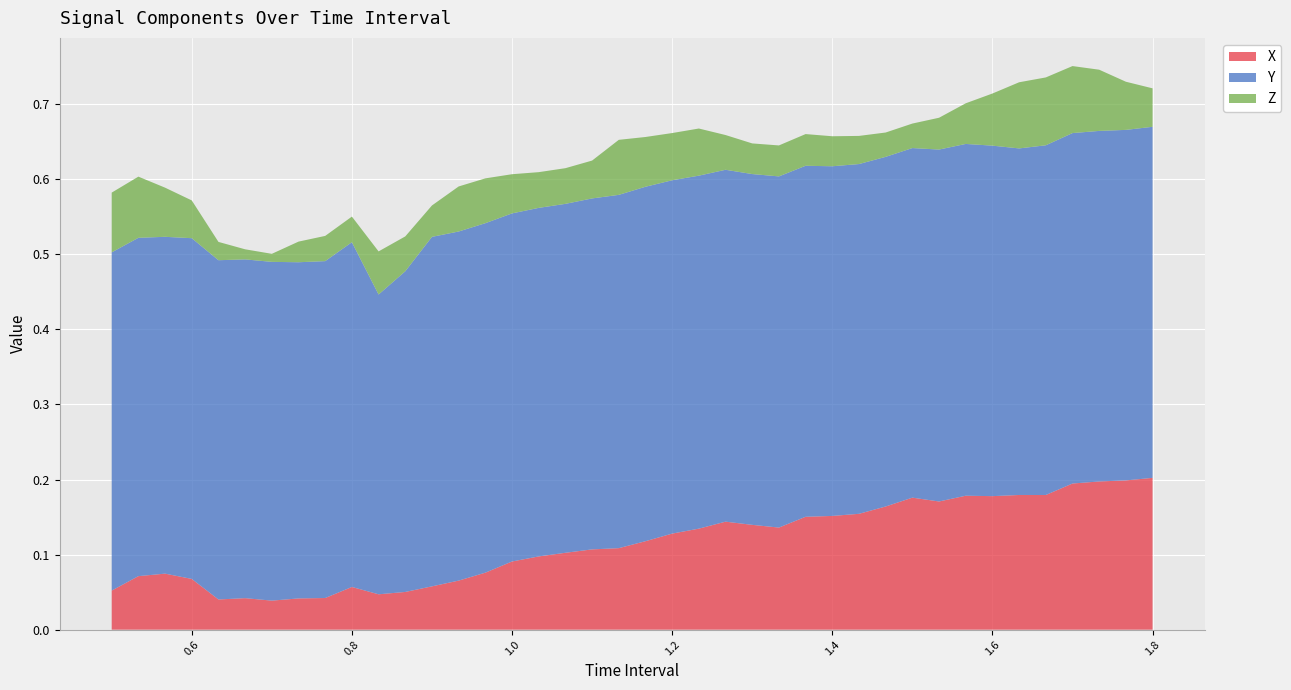

Reading left to right, list all the values displayed in this chart.

X: 0.4999999999999999=0.1	0.5333333333333333=0.1	0.5666666666666667=0.1	0.6=0.1	0.6333333333333333=0.0	0.6666666666666666=0.0	0.7=0.0	0.7333333333333333=0.0	0.7666666666666666=0.0	0.7999999999999999=0.1	0.8333333333333333=0.0	0.8666666666666666=0.1	0.8999999999999999=0.1	0.9333333333333332=0.1	0.9666666666666666=0.1	0.9999999999999999=0.1	1.033333333333333=0.1	1.066666666666667=0.1	1.1=0.1	1.133333333333334=0.1	1.166666666666667=0.1	1.2=0.1	1.233333333333334=0.1	1.266666666666667=0.1	1.300000000000001=0.1	1.333333333333334=0.1	1.366666666666668=0.2	1.400000000000001=0.2	1.433333333333334=0.2	1.466666666666668=0.2	1.500000000000001=0.2	1.533333333333335=0.2	1.566666666666668=0.2	1.600000000000002=0.2	1.633333333333335=0.2	1.666666666666669=0.2	1.700000000000002=0.2	1.733333333333335=0.2	1.766666666666669=0.2	1.800000000000002=0.2
Y: 0.4999999999999999=0.5	0.5333333333333333=0.5	0.5666666666666667=0.4	0.6=0.5	0.6333333333333333=0.5	0.6666666666666666=0.5	0.7=0.5	0.7333333333333333=0.4	0.7666666666666666=0.4	0.7999999999999999=0.5	0.8333333333333333=0.4	0.8666666666666666=0.4	0.8999999999999999=0.5	0.9333333333333332=0.5	0.9666666666666666=0.5	0.9999999999999999=0.5	1.033333333333333=0.5	1.066666666666667=0.5	1.1=0.5	1.133333333333334=0.5	1.166666666666667=0.5	1.2=0.5	1.233333333333334=0.5	1.266666666666667=0.5	1.300000000000001=0.5	1.333333333333334=0.5	1.366666666666668=0.5	1.400000000000001=0.5	1.433333333333334=0.5	1.466666666666668=0.5	1.500000000000001=0.5	1.533333333333335=0.5	1.566666666666668=0.5	1.600000000000002=0.5	1.633333333333335=0.5	1.666666666666669=0.5	1.700000000000002=0.5	1.733333333333335=0.5	1.766666666666669=0.5	1.800000000000002=0.5
Z: 0.4999999999999999=0.1	0.5333333333333333=0.1	0.5666666666666667=0.1	0.6=0.1	0.6333333333333333=0.0	0.6666666666666666=0.0	0.7=0.0	0.7333333333333333=0.0	0.7666666666666666=0.0	0.7999999999999999=0.0	0.8333333333333333=0.1	0.8666666666666666=0.0	0.8999999999999999=0.0	0.9333333333333332=0.1	0.9666666666666666=0.1	0.9999999999999999=0.1	1.033333333333333=0.0	1.066666666666667=0.0	1.1=0.1	1.133333333333334=0.1	1.166666666666667=0.1	1.2=0.1	1.233333333333334=0.1	1.266666666666667=0.0	1.300000000000001=0.0	1.333333333333334=0.0	1.366666666666668=0.0	1.400000000000001=0.0	1.433333333333334=0.0	1.466666666666668=0.0	1.500000000000001=0.0	1.533333333333335=0.0	1.566666666666668=0.1	1.600000000000002=0.1	1.633333333333335=0.1	1.666666666666669=0.1	1.700000000000002=0.1	1.733333333333335=0.1	1.766666666666669=0.1	1.800000000000002=0.1